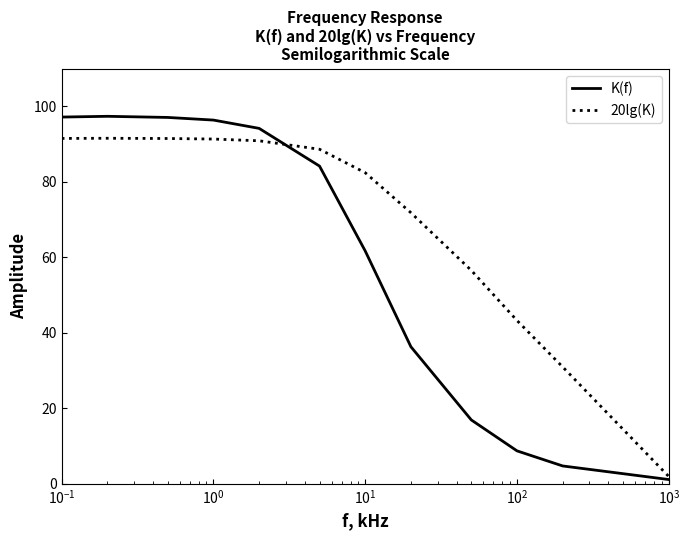

List the series in order of their peak value, lowest first.

20lg(K), K(f)